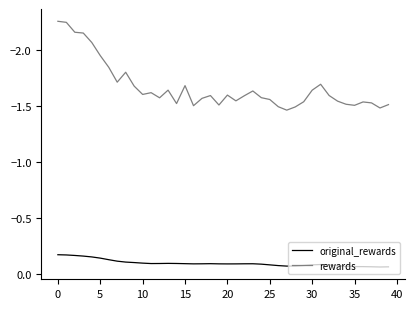

True or false: original_rewards and rewards cross at least once.

False